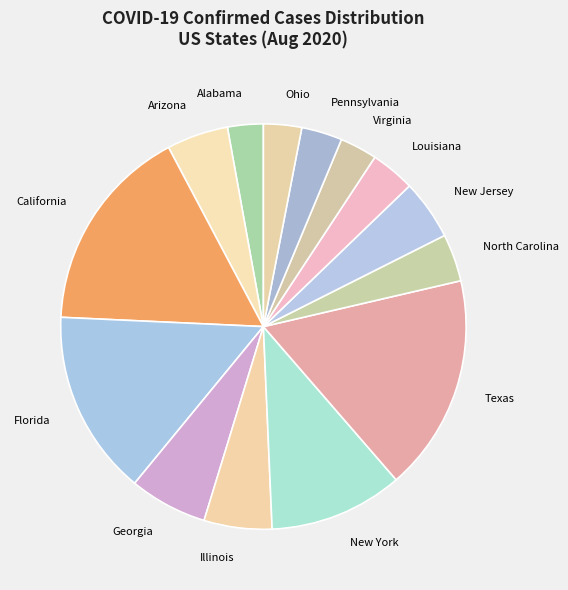

Which category has the biggest portion of the pie?

Texas